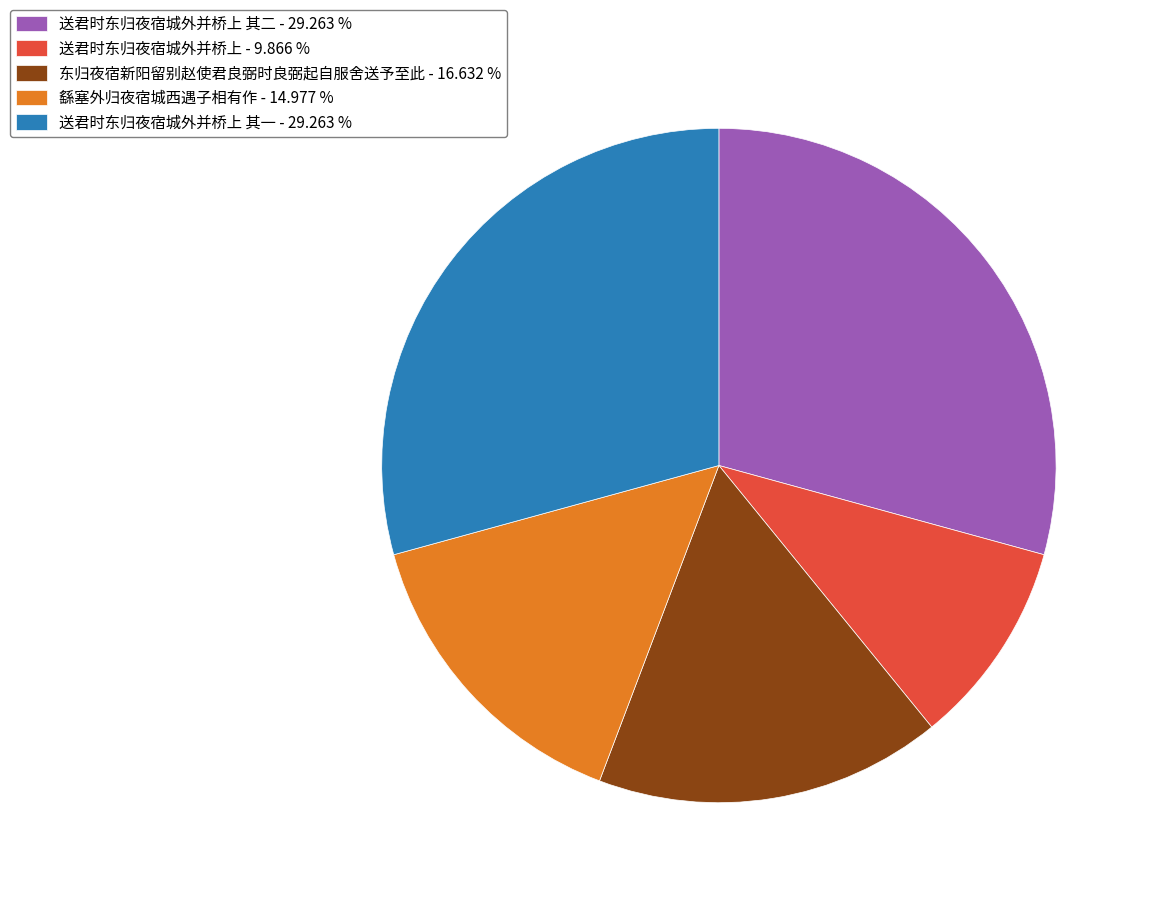

Which slice is the smallest?

送君时东归夜宿城外并桥上 - 9.866 %